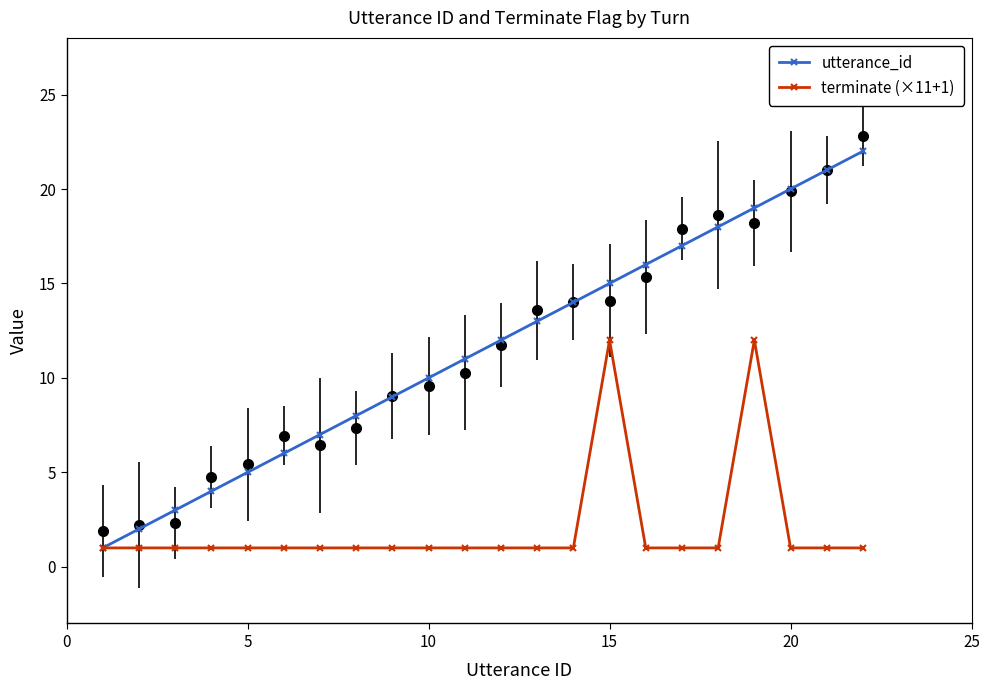

What is the value of the utterance_id point at the 4th from the left?

4